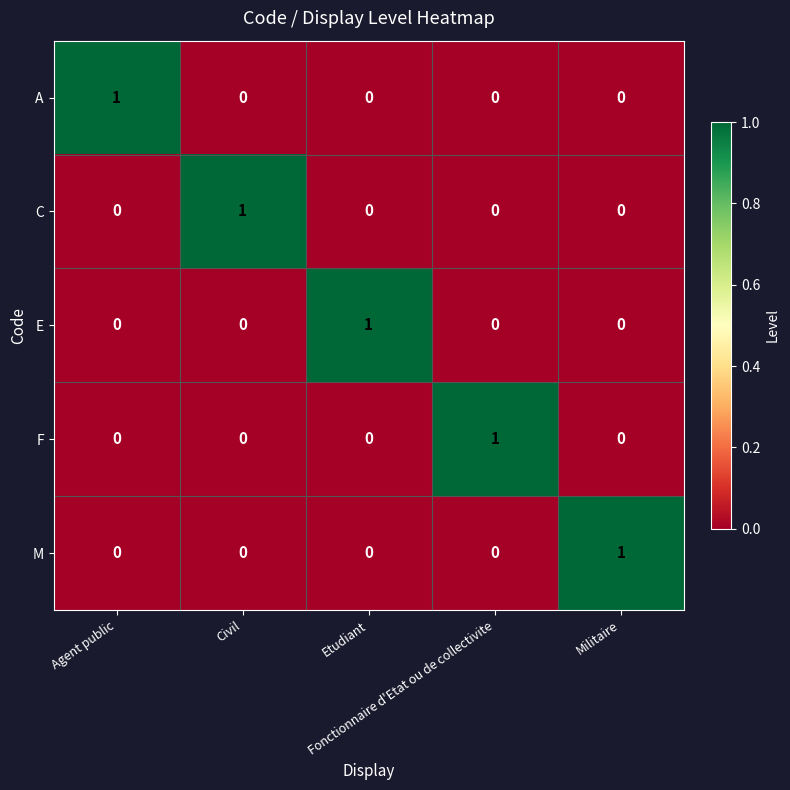

At how many categories does at least one series exceed 0?

5